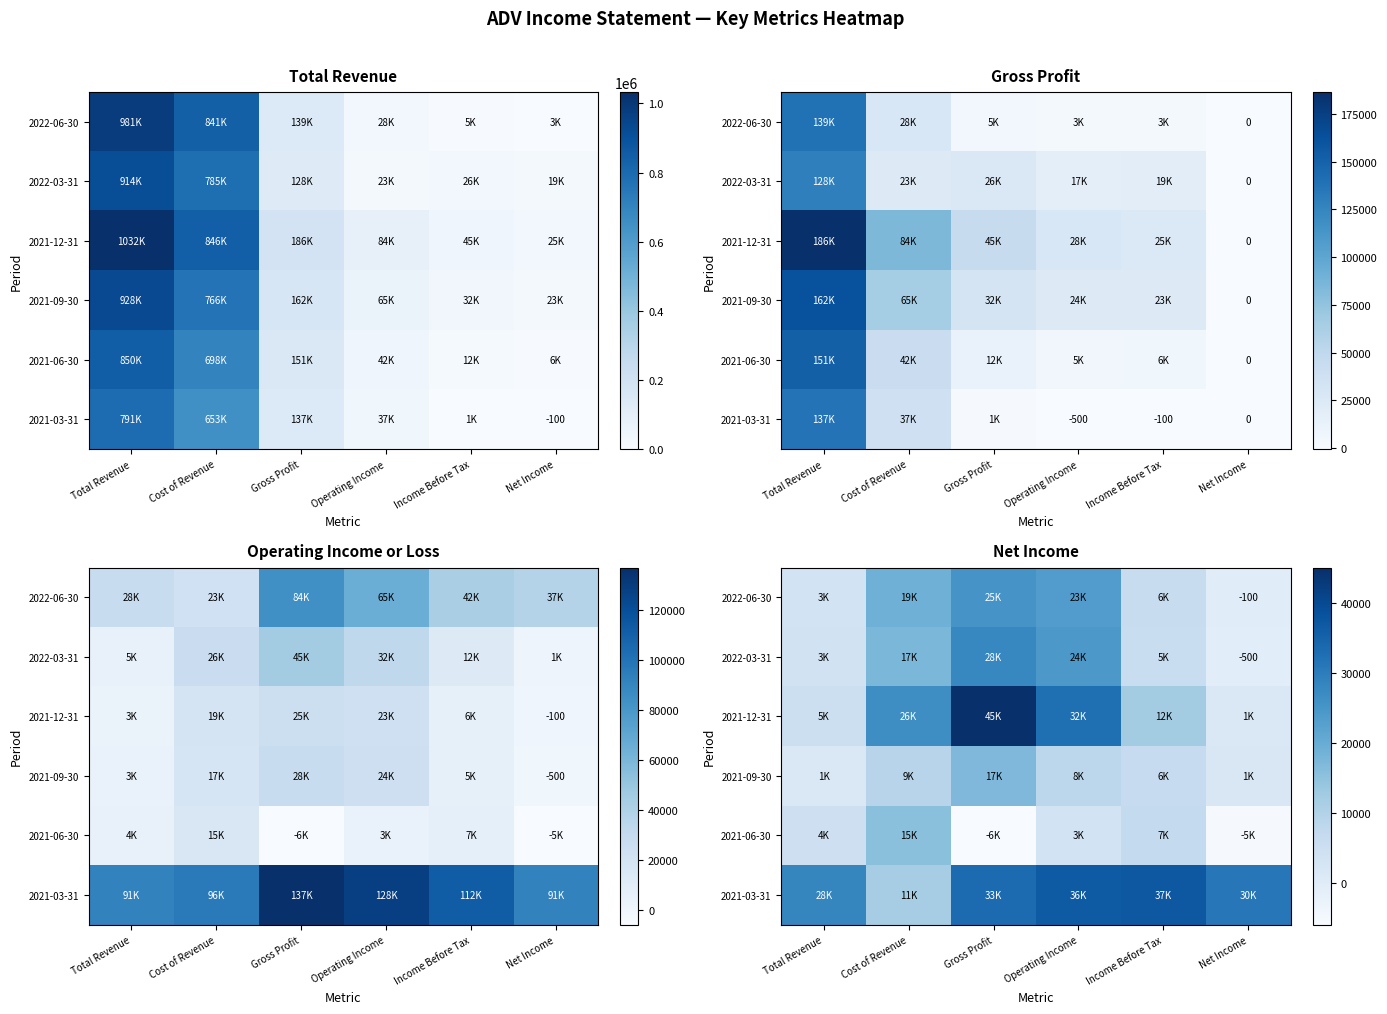

How many negative values does the 2022-06-30 series have?

1